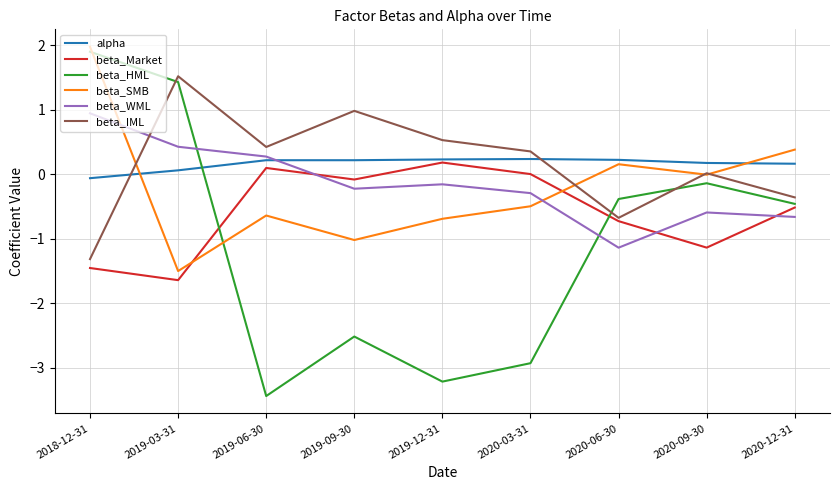

What is the smallest value displayed?

-3.4